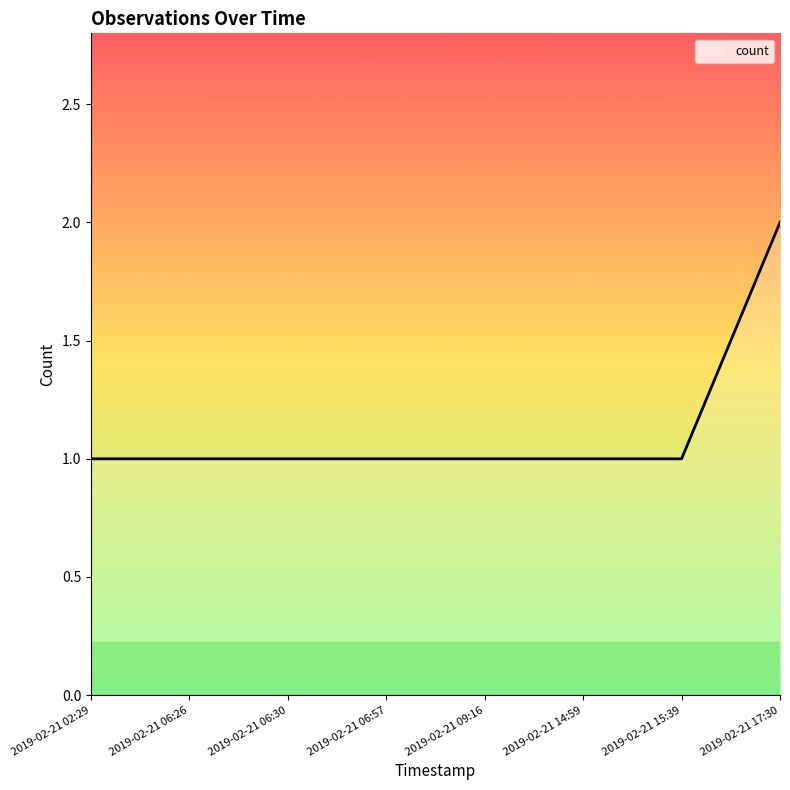

How many lines are shown in the chart?

1